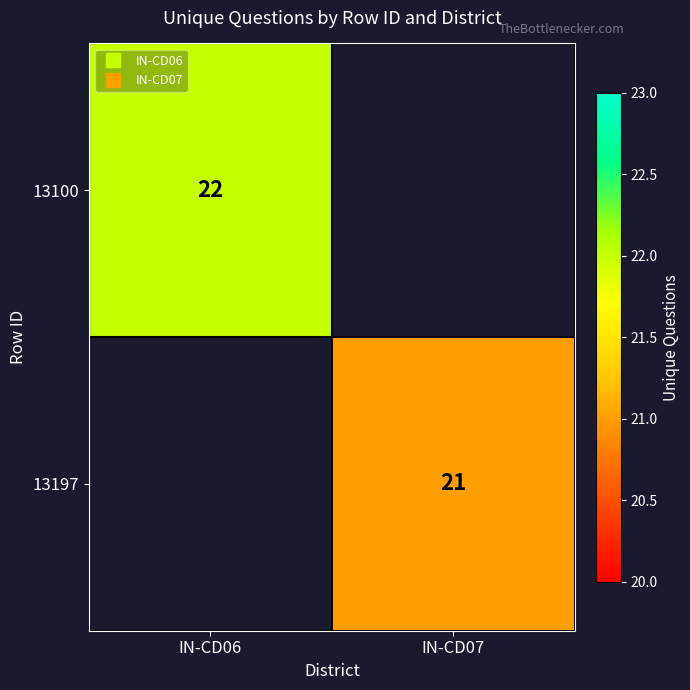

At which category does the chart reach its minimum across all series?

IN-CD07